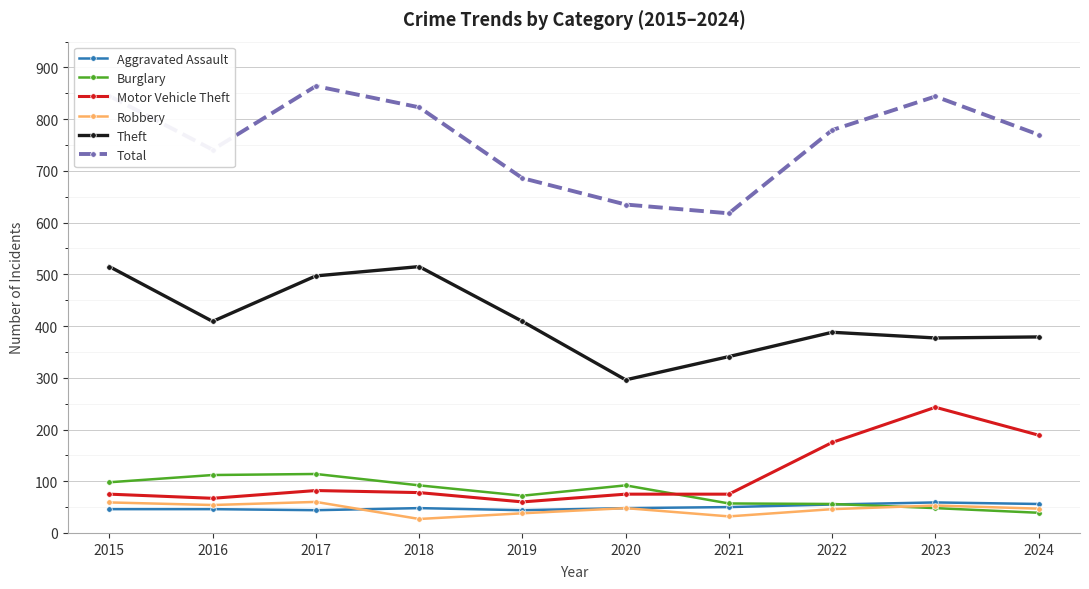

What is the average value of the Theft series?

413